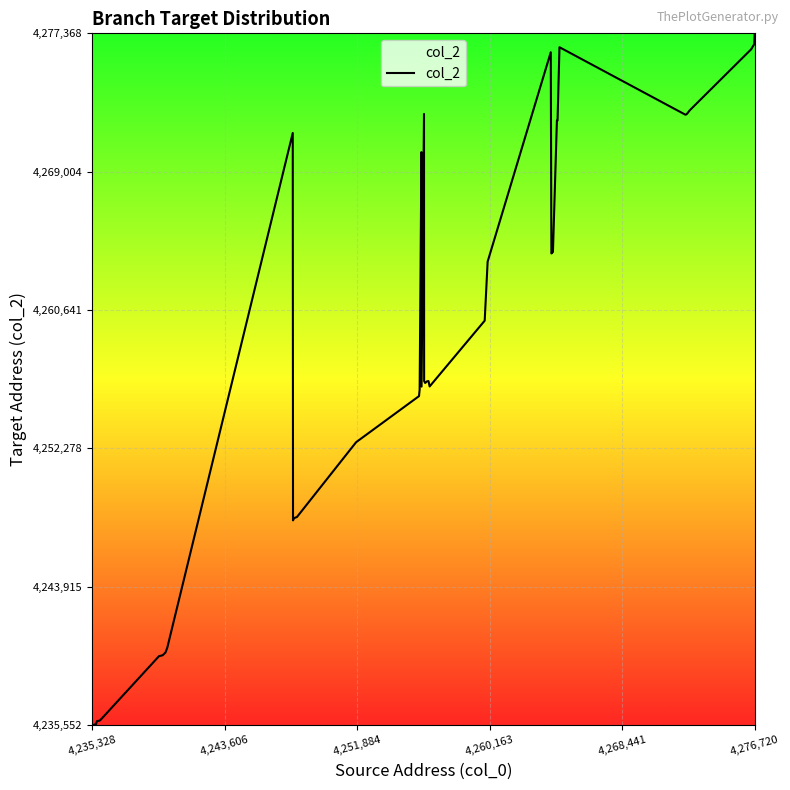

What is the difference between the maximum and minimum values?

41816